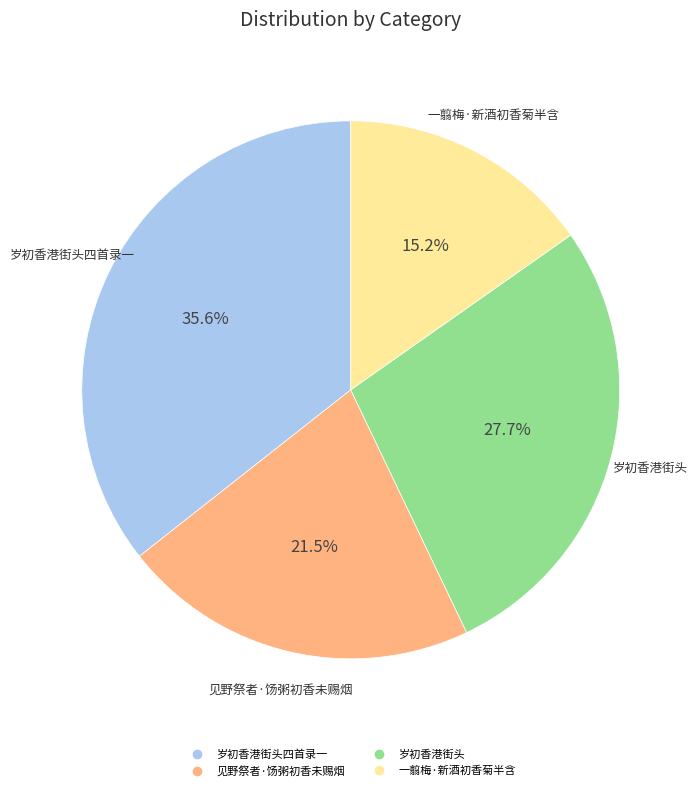

Is there a majority slice in this chart?

No